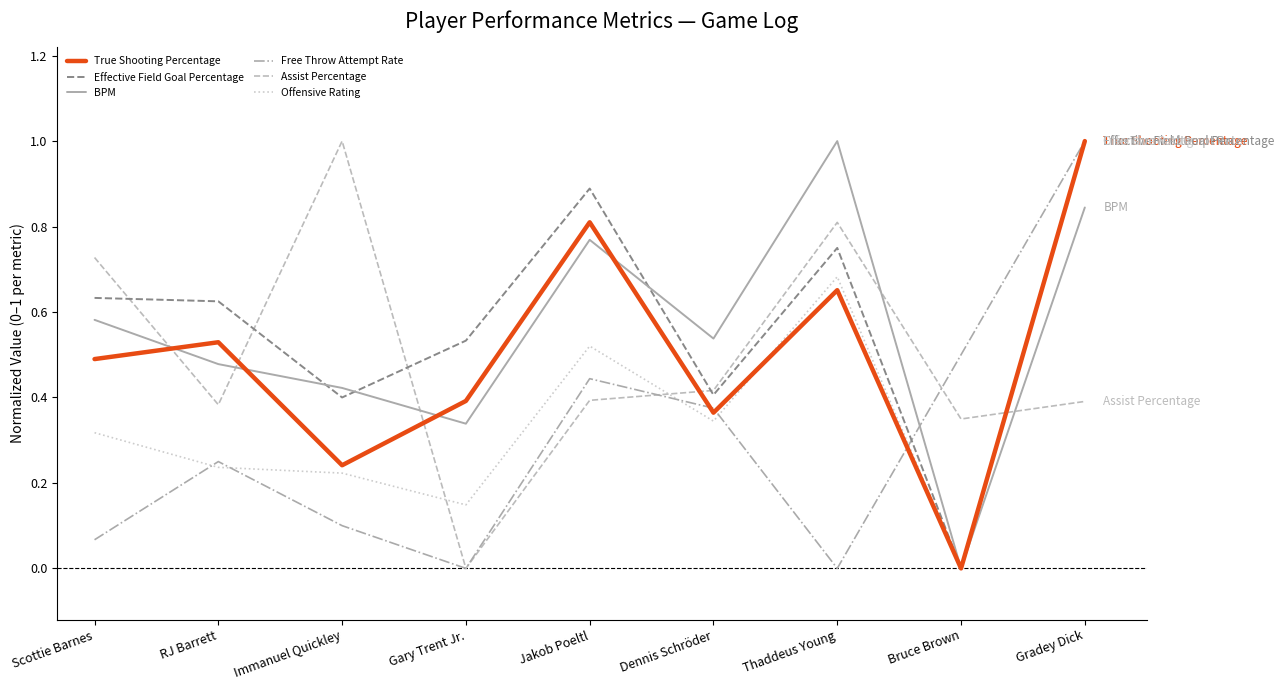

Is it true that Offensive Rating equals 0.1 at Scottie Barnes?

False